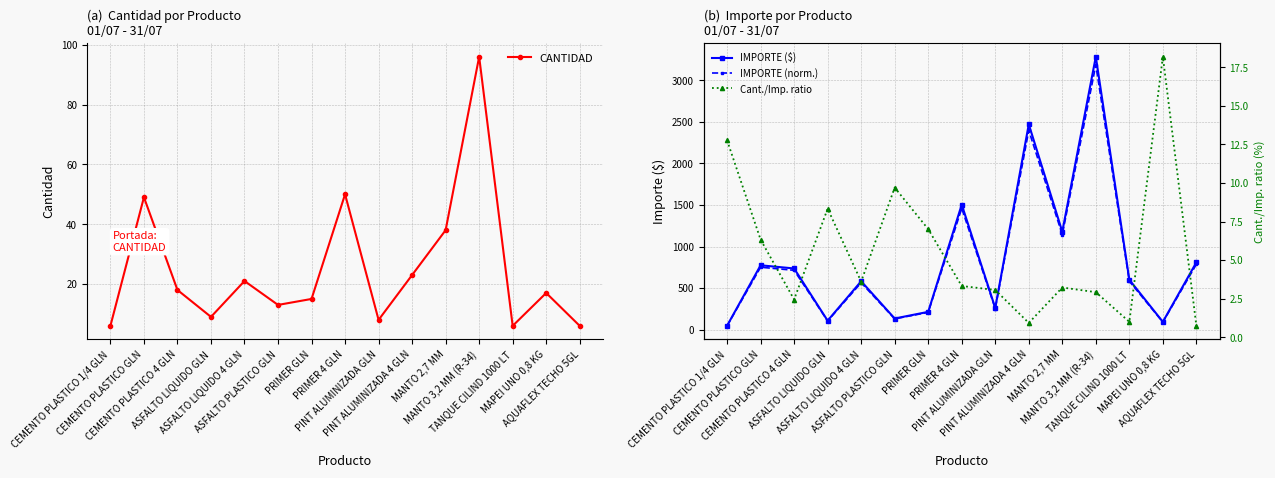

What is the difference between the maximum and minimum values in the Cant./Imp. ratio series?

17.4